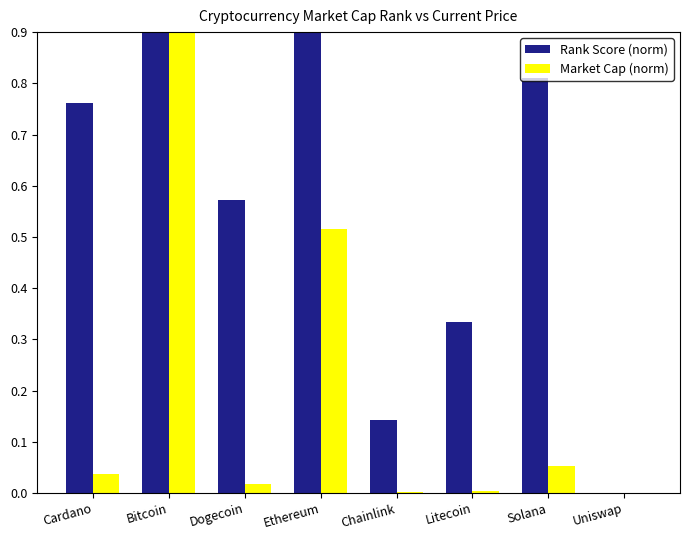

The Rank Score (norm) series shows 1.5 at Bitcoin. True or false?

False